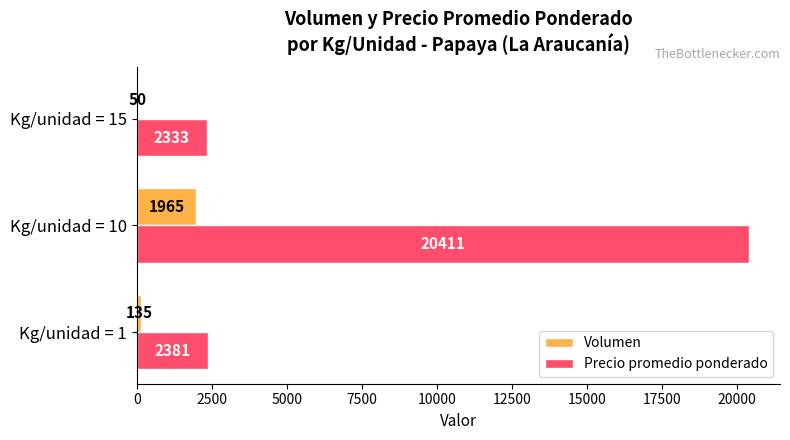

What is the maximum value for Precio promedio ponderado?

20411